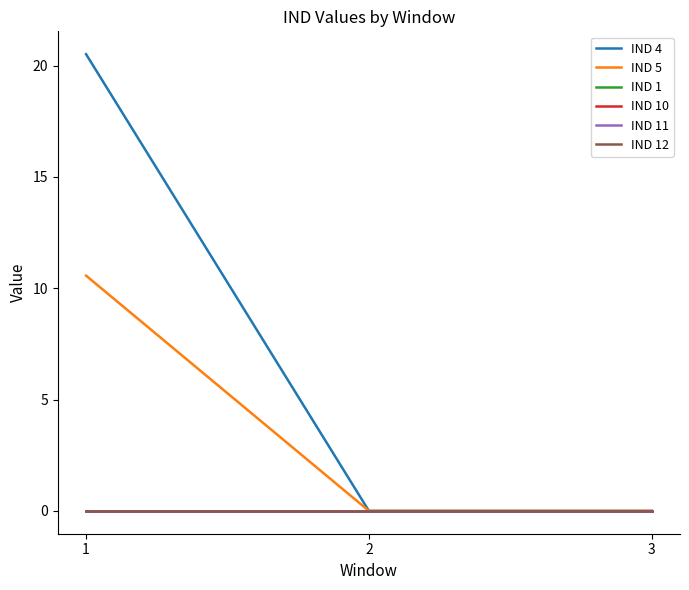

Is this an area chart (filled region under the line)?

No